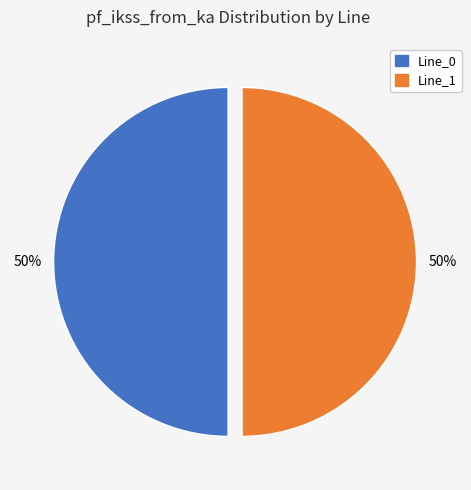

To the nearest percent, what is the average slice percentage?

50%